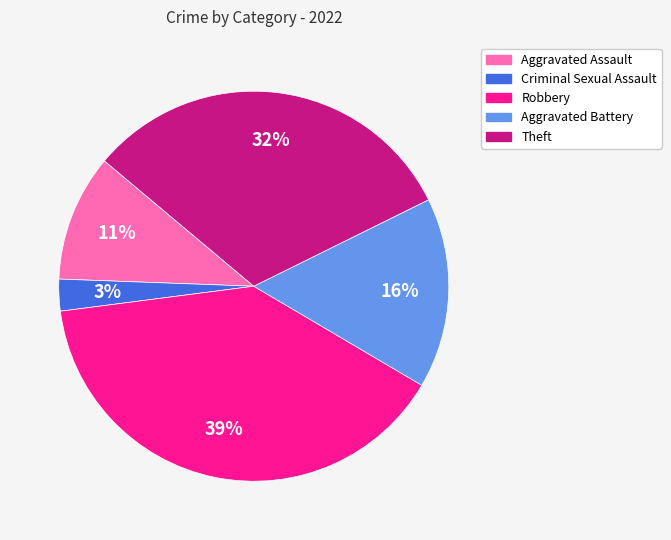

To the nearest percent, what portion does Robbery represent?

39%